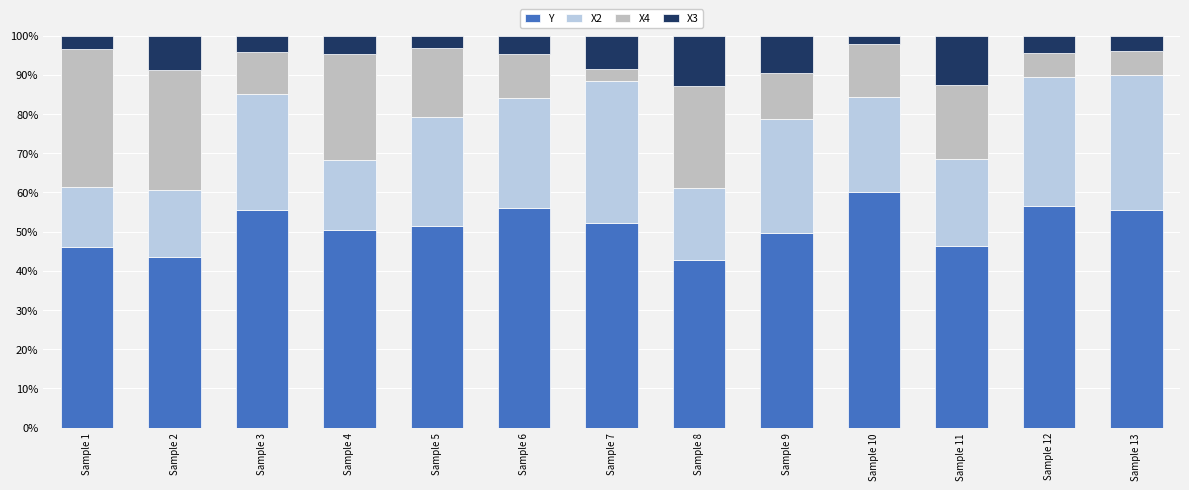

List the labels in order of X4 value, smallest first.

Sample 7, Sample 12, Sample 13, Sample 3, Sample 6, Sample 9, Sample 10, Sample 5, Sample 11, Sample 8, Sample 4, Sample 2, Sample 1